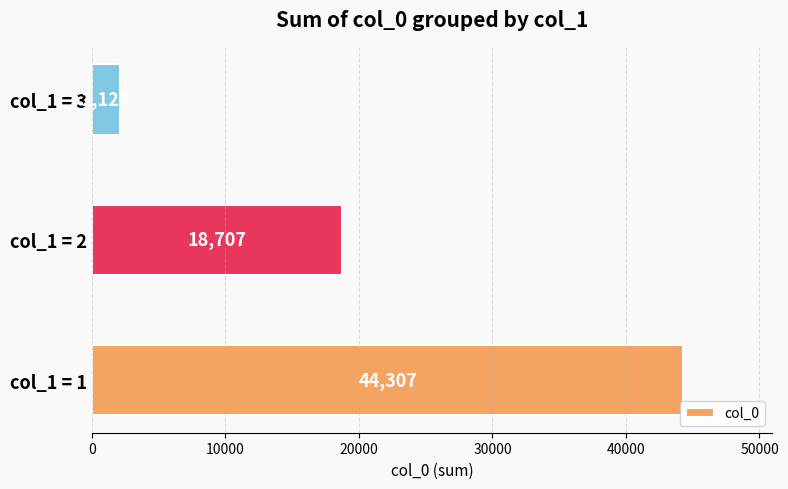

What is the difference between the maximum and second lowest values?

25600